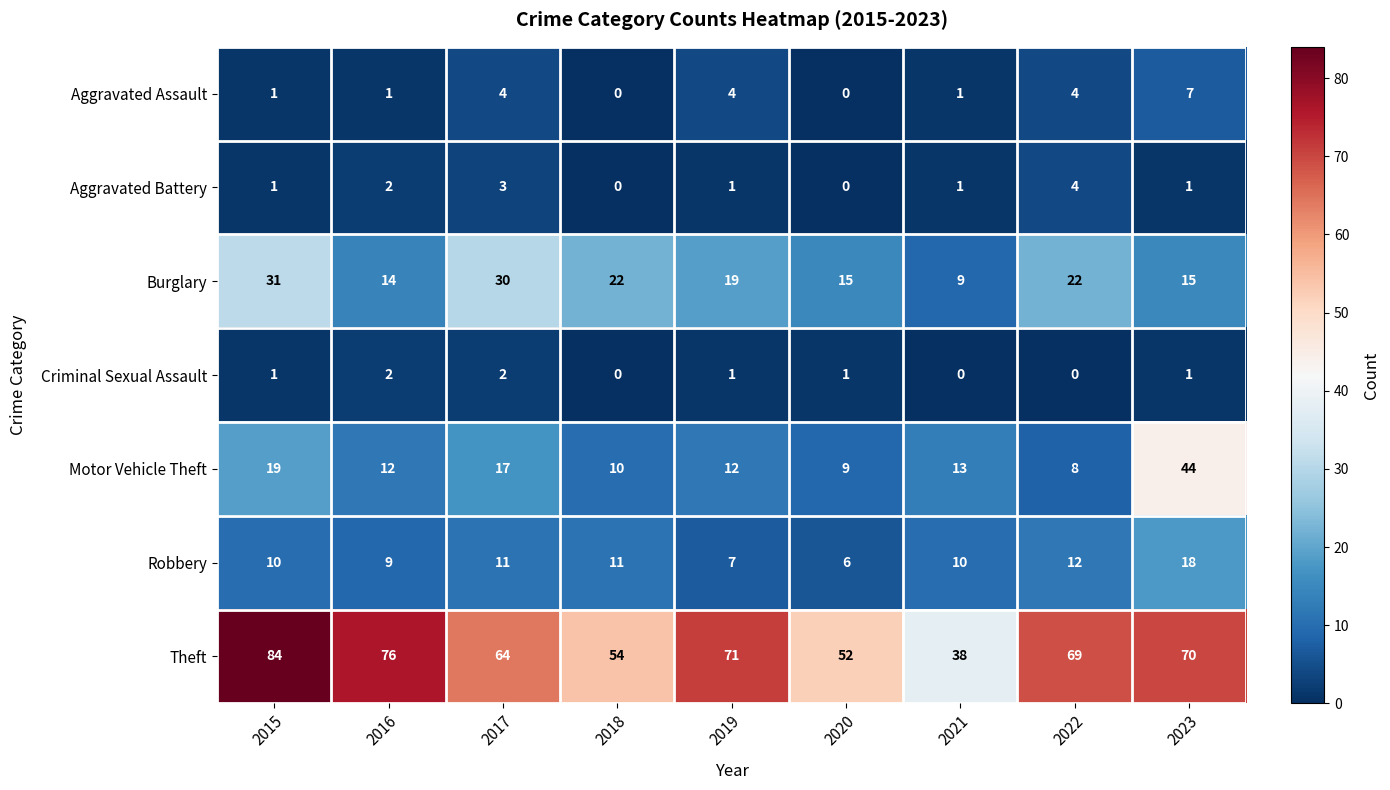

At which label is Theft closest to 61?

2017